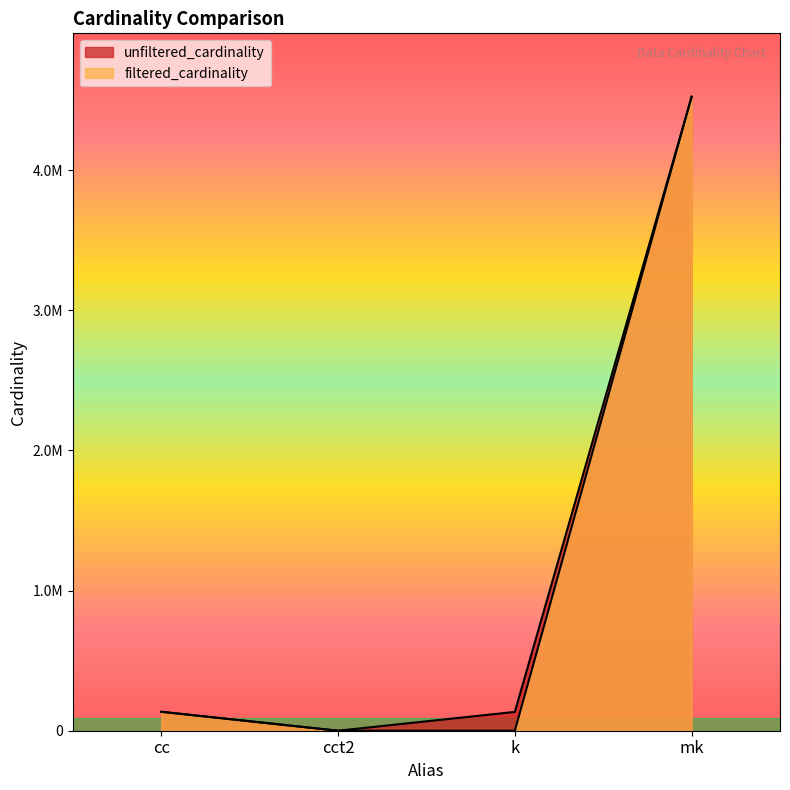

True or false: unfiltered_cardinality has a value of 6014874 at mk.

False